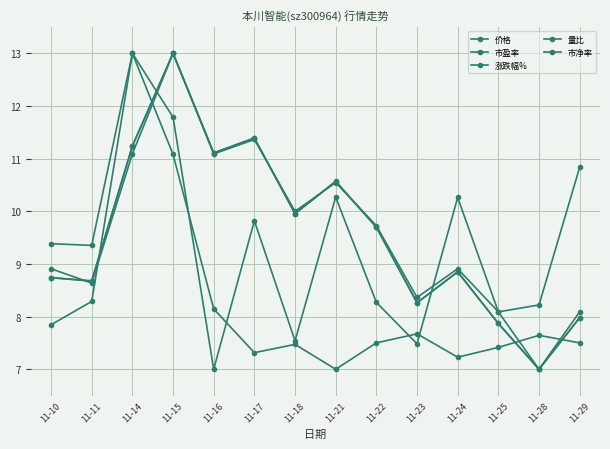

Is this an area chart (filled region under the line)?

No